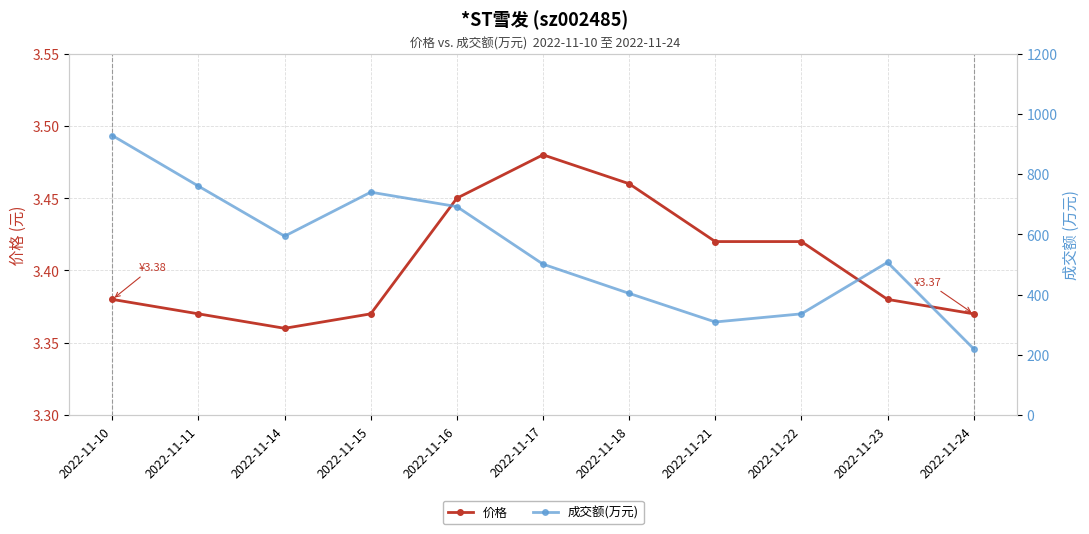

The 价格 series shows 1.7 at 2022-11-22. True or false?

False